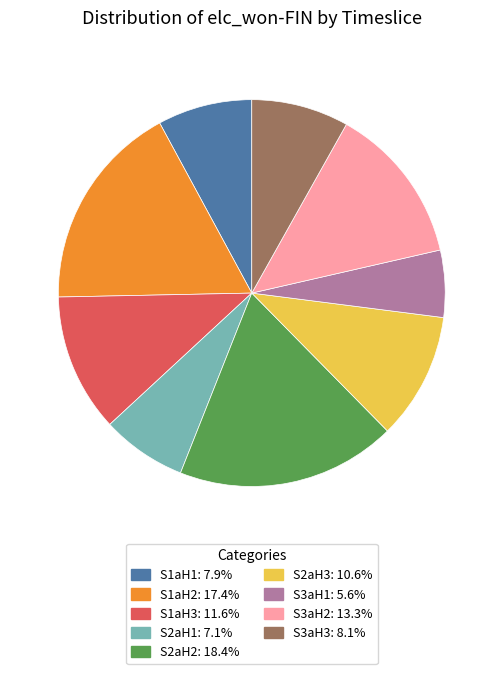

Is there a majority slice in this chart?

No